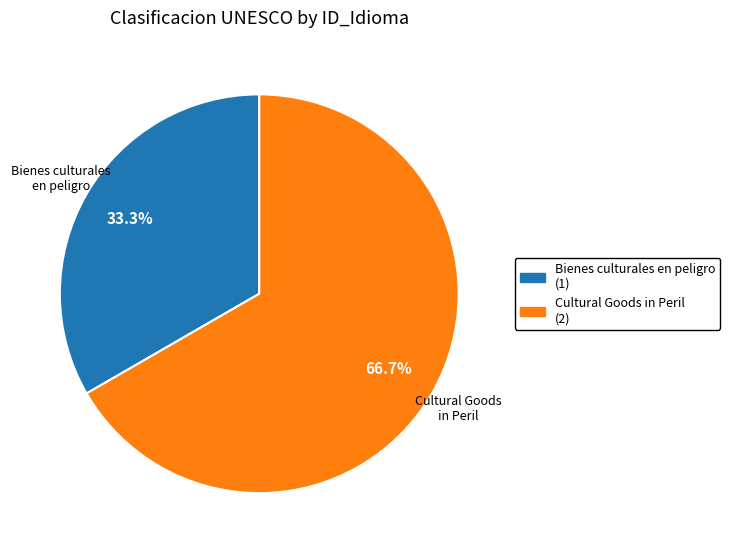

To the nearest percent, what portion does Cultural Goods in Peril represent?

67%